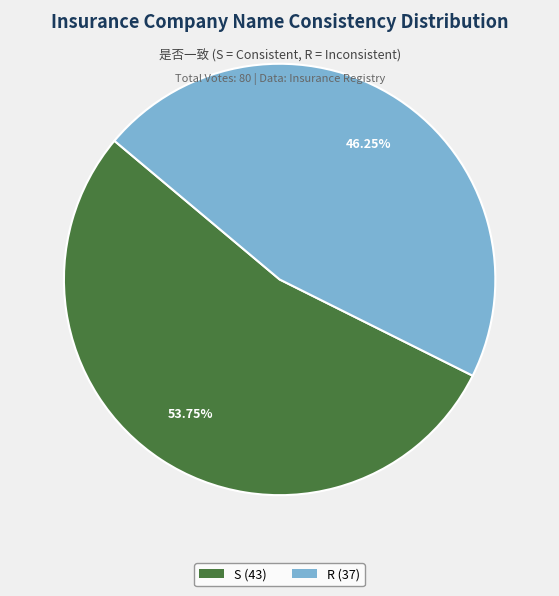

To the nearest percent, what percentage of the pie is S?

54%